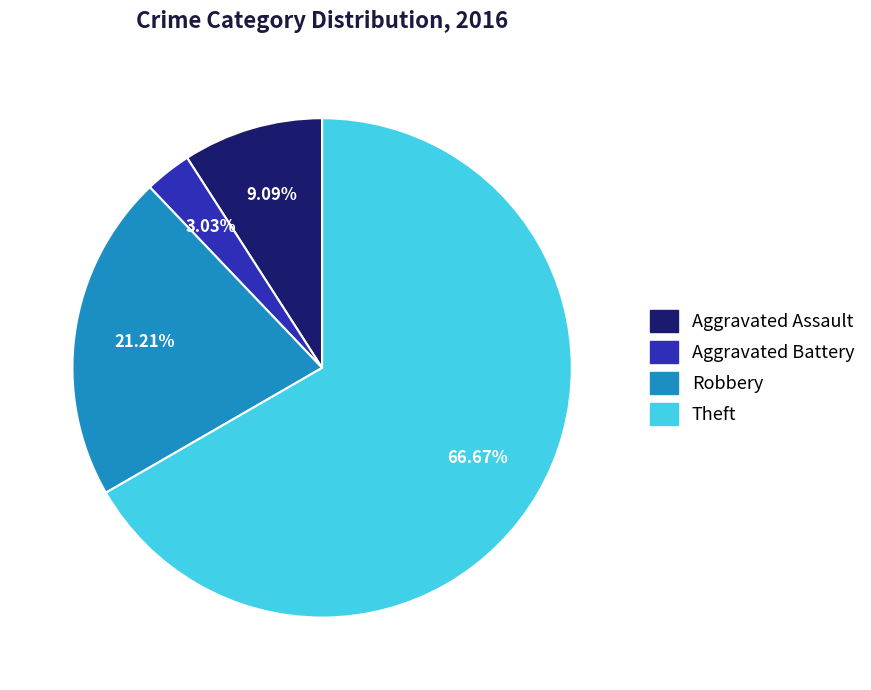

How many slices are in this pie chart?

4